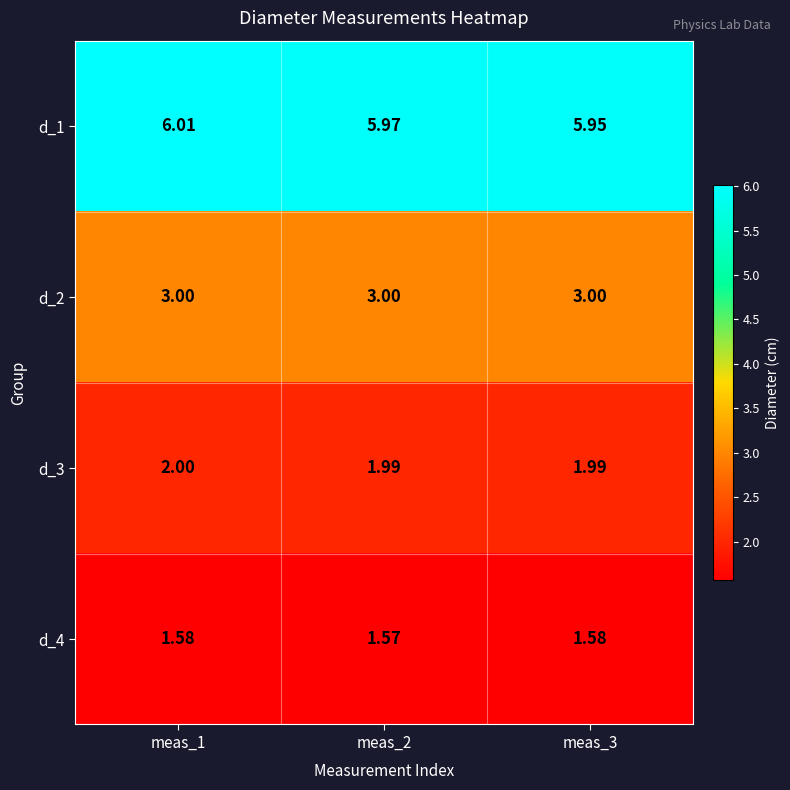

Reading right to left, list all the values displayed in this chart.

d_1: meas_3=6.0	meas_2=6.0	meas_1=6.0
d_2: meas_3=3.0	meas_2=3.0	meas_1=3.0
d_3: meas_3=2.0	meas_2=2.0	meas_1=2.0
d_4: meas_3=1.6	meas_2=1.6	meas_1=1.6